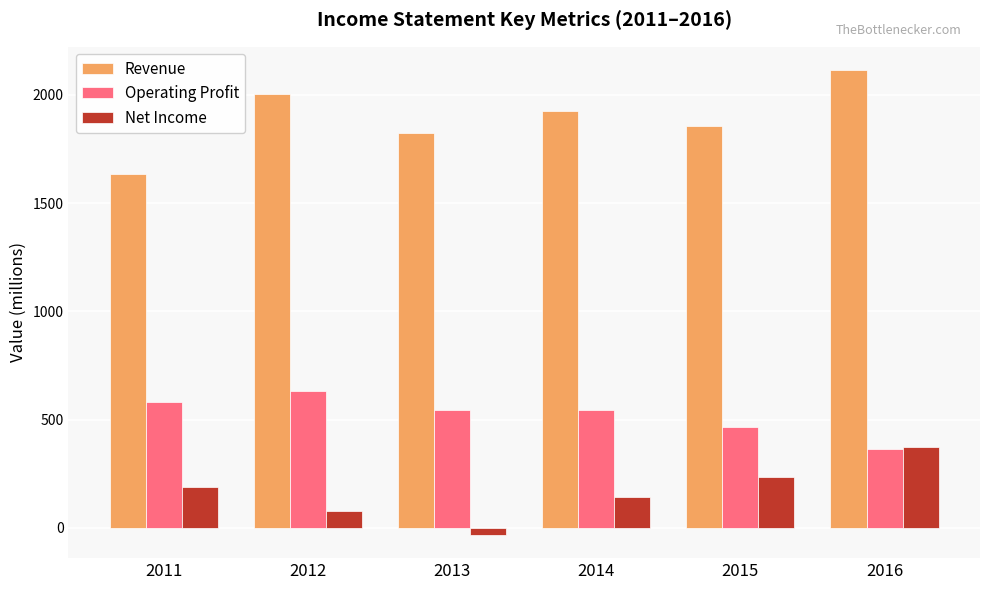

How many bars are there in each group?

3